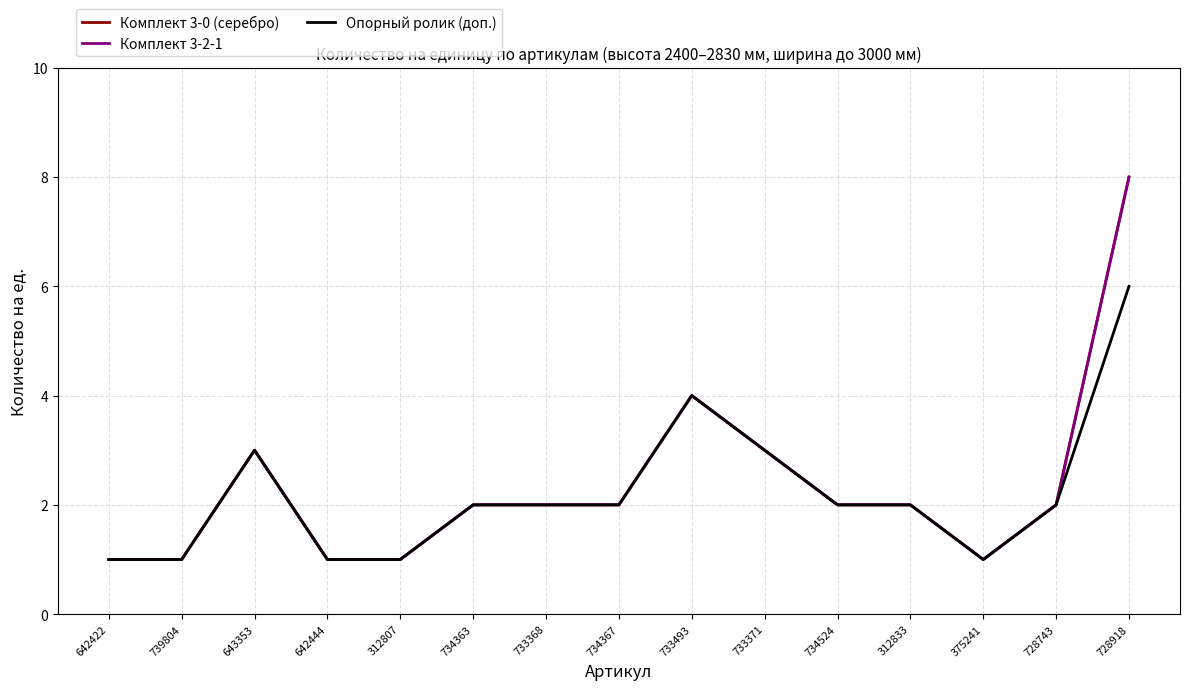

Reading left to right, extract all data points from this chart.

Комплект 3-0 (серебро): 1	1	3	1	1	2	2	2	4	3	2	2	1	2	8
Комплект 3-2-1: 1	1	3	1	1	2	2	2	4	3	2	2	1	2	8
Опорный ролик (доп.): 1	1	3	1	1	2	2	2	4	3	2	2	1	2	6